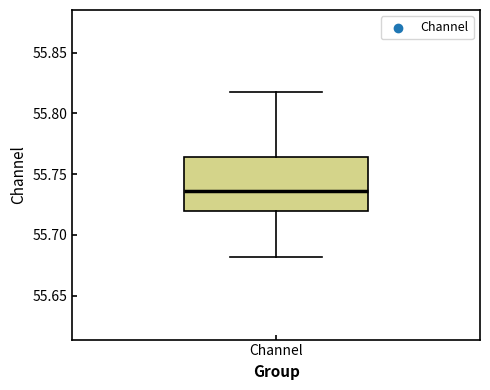

Where is the lower edge of the box for Channel on the y-axis? The values are not printed on the chart, so give them approximately, as read against the axis.

55.720